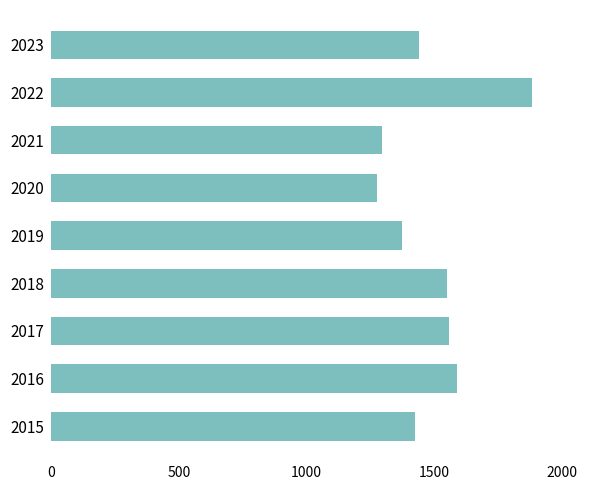

Read the value at 2023.

1438